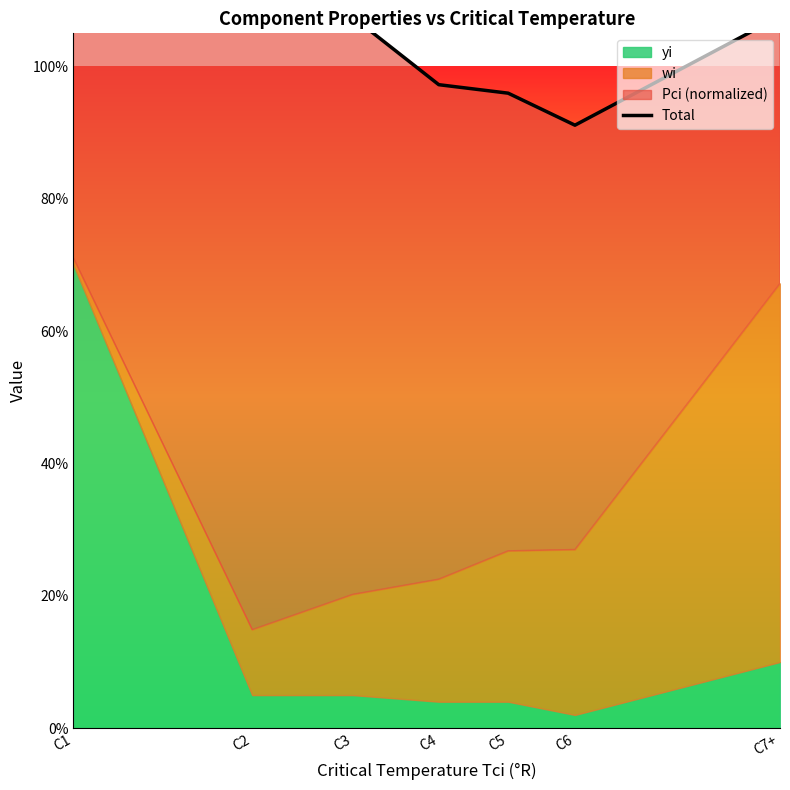

Reading right to left, transcribe all the data shown in this chart.

1.1	0.9	1.0	1.0	1.1	1.1	1.7